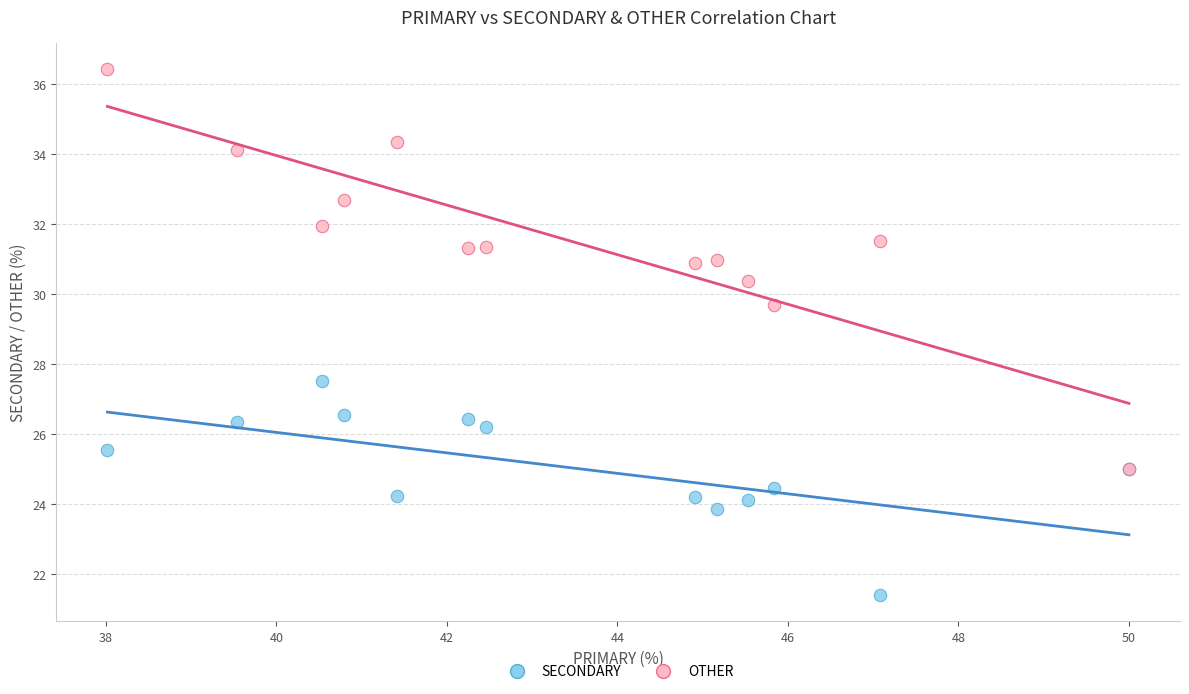

What are all the series names shown in the legend?

SECONDARY, OTHER